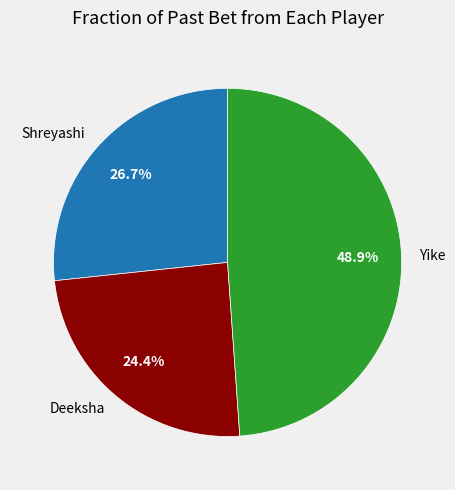

Does Yike account for over 50% of the chart?

No